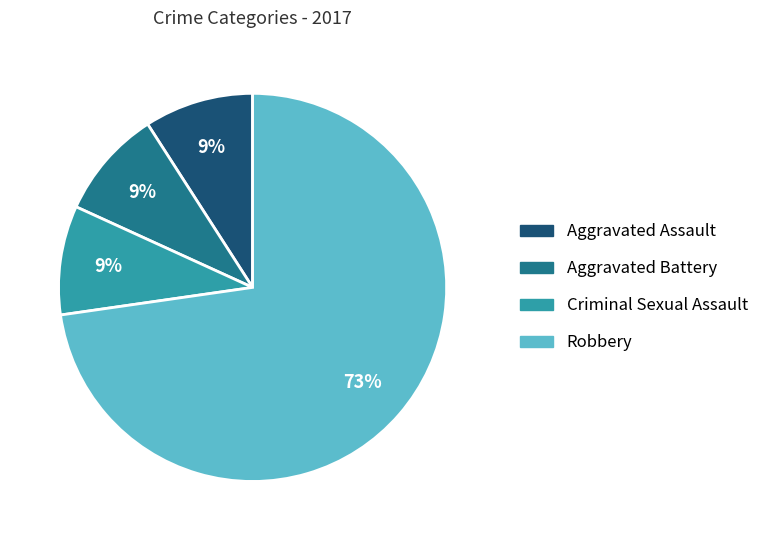

Is there any slice that represents more than half of the pie?

Yes